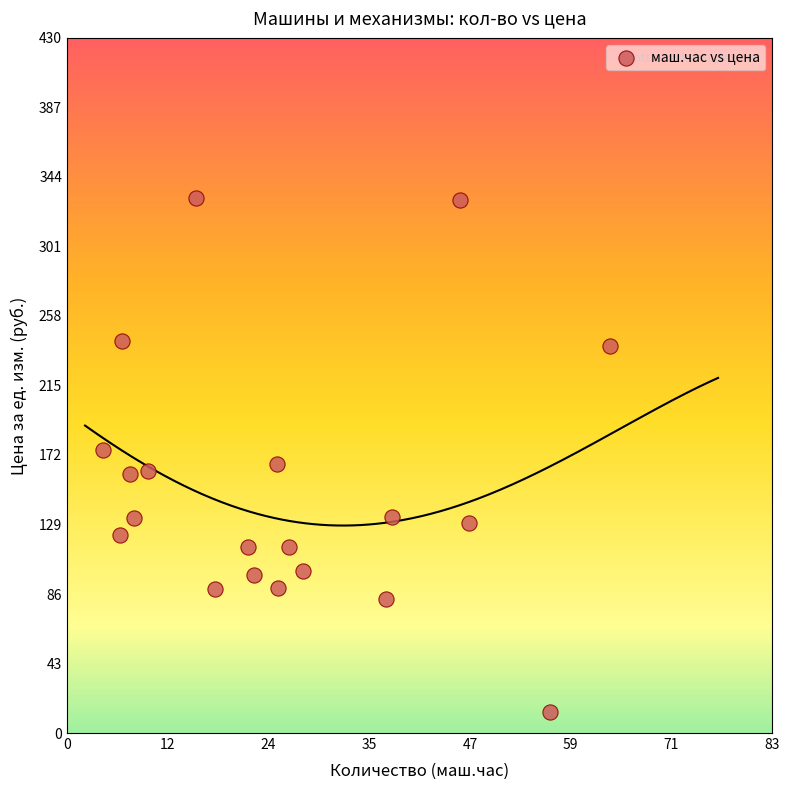

What is the range of X values (max minus min)?

59.2